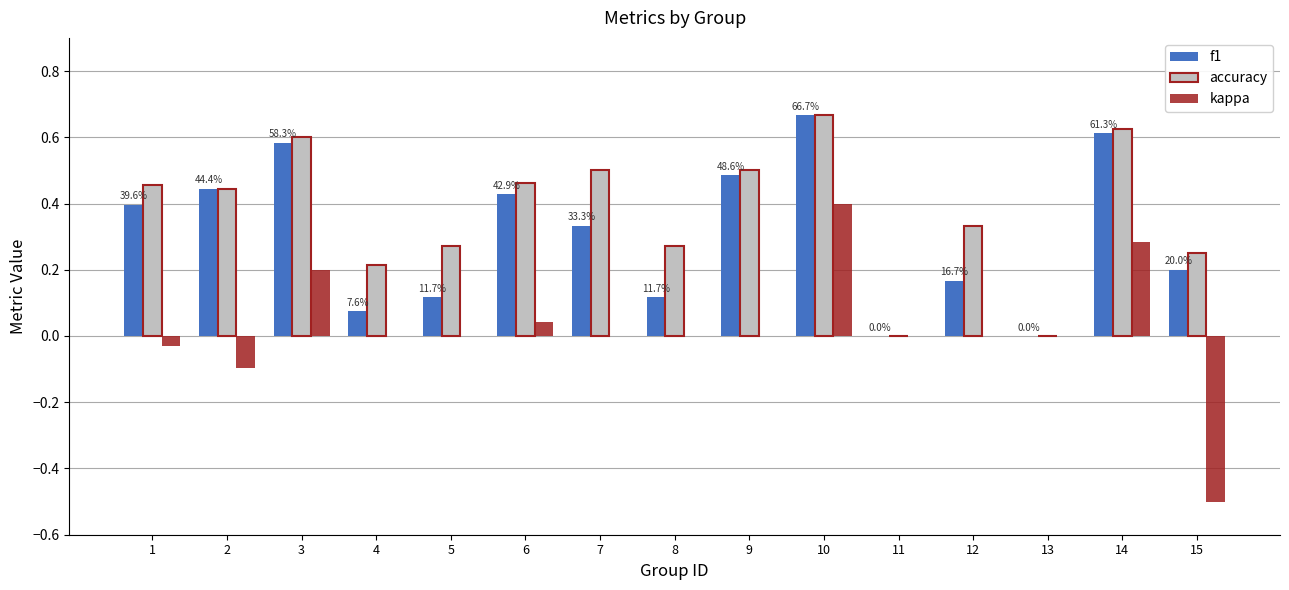

How many series are shown in this chart?

3